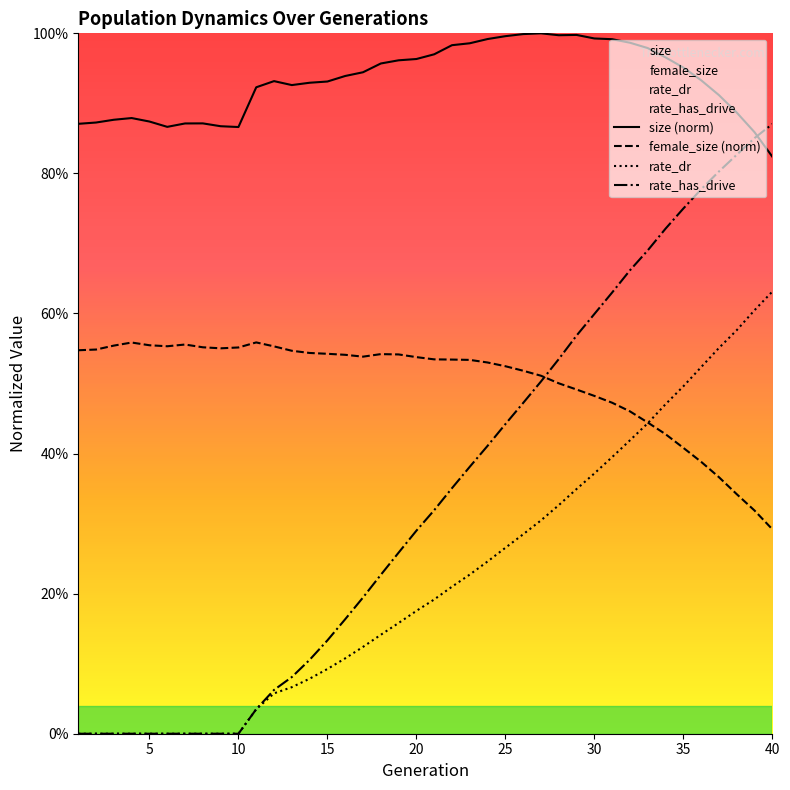

The value of rate_dr at 39 is 0.6. True or false?

True